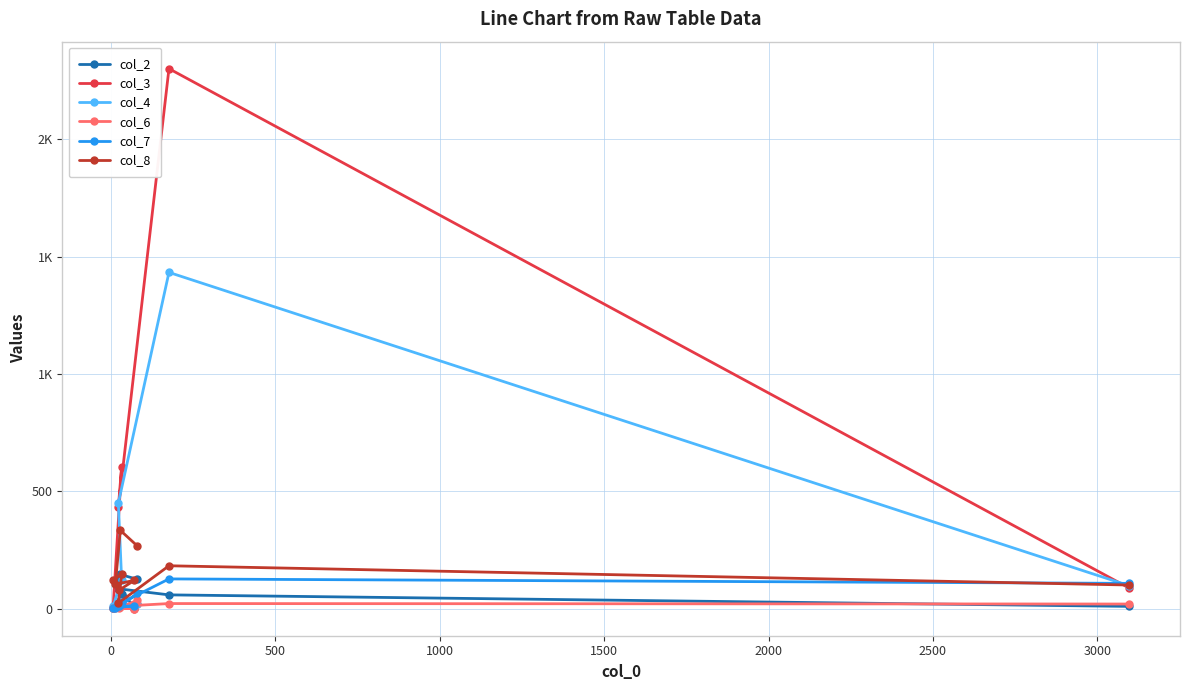

Which series has the largest total across all categories?

col_3